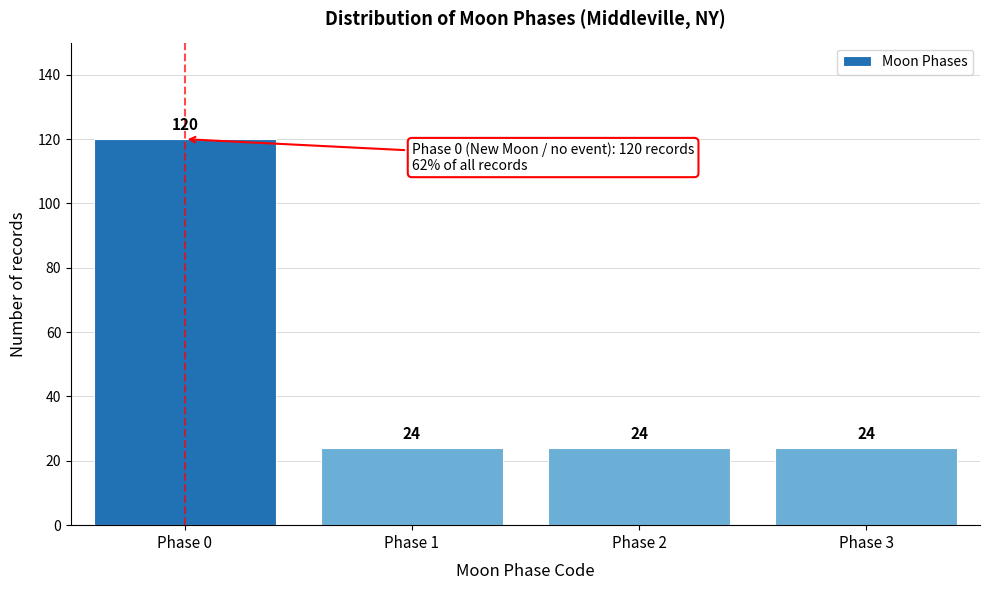

Reading left to right, extract all data points from this chart.

120	24	24	24